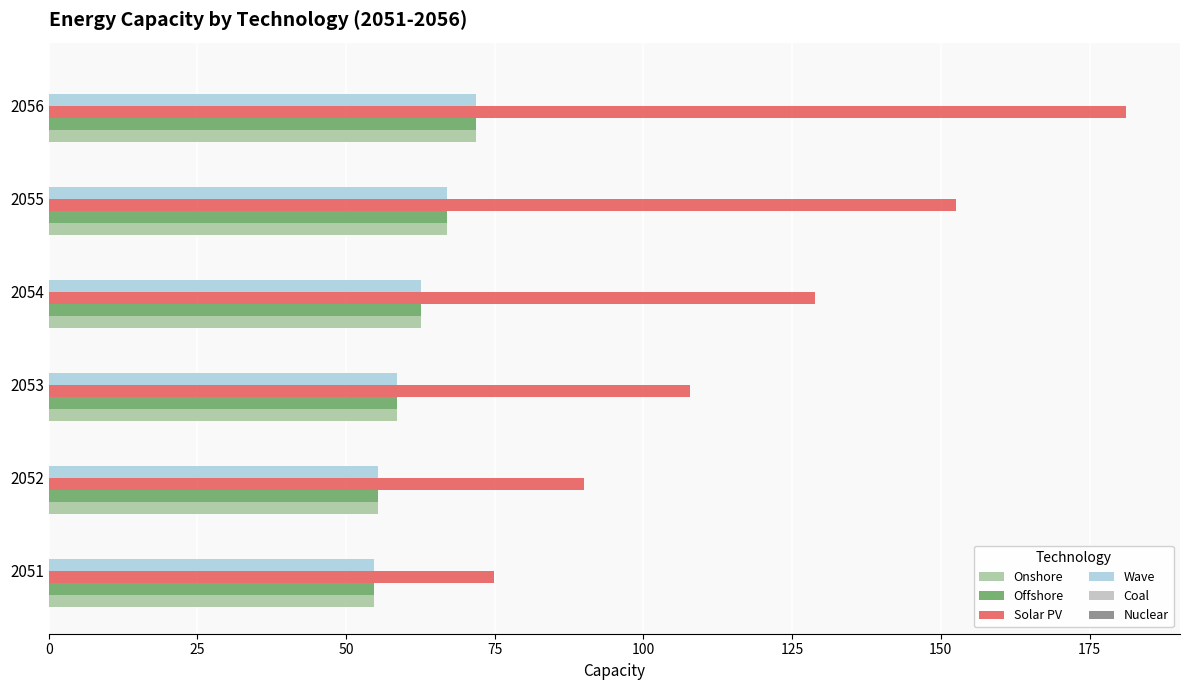

What is the total value across all series at 2053?

283.6